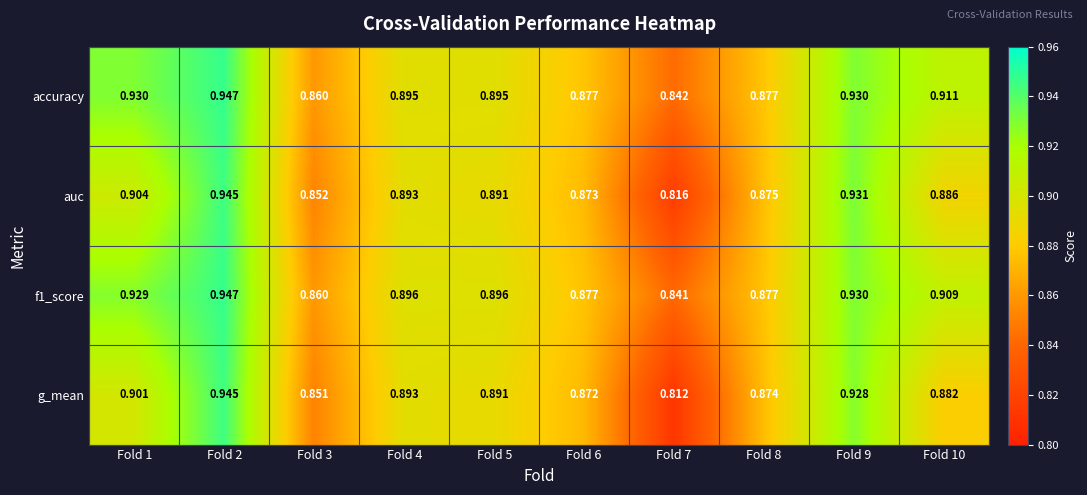

Is the value of f1_score at Fold 6 greater than the value of auc at Fold 8?

Yes